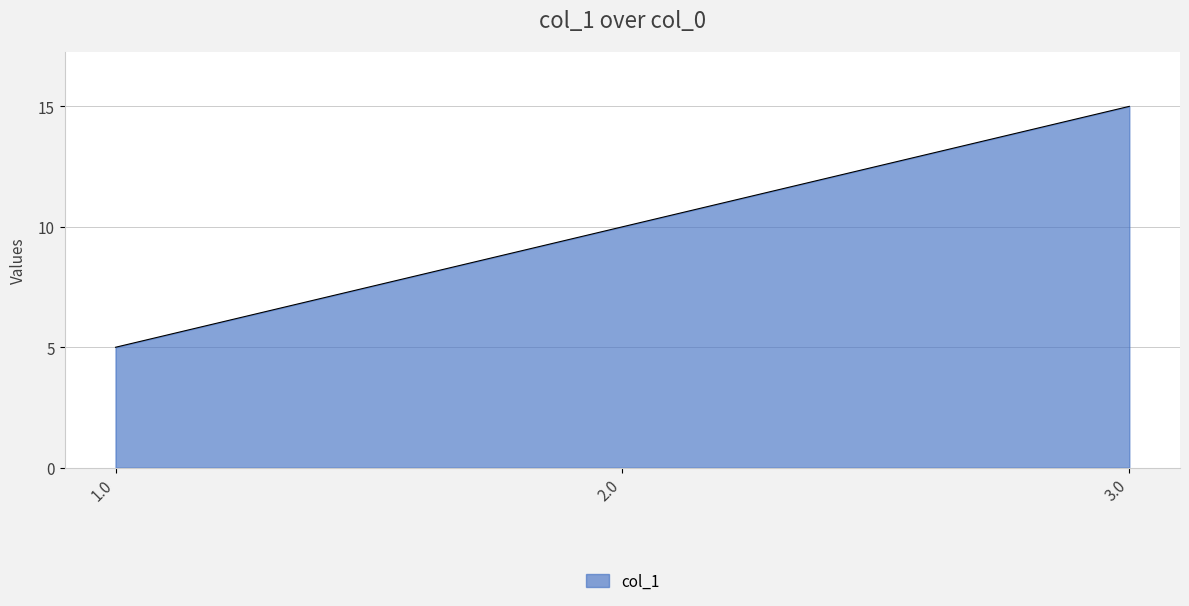

Which has a higher value, 1.0 or 2.0?

2.0